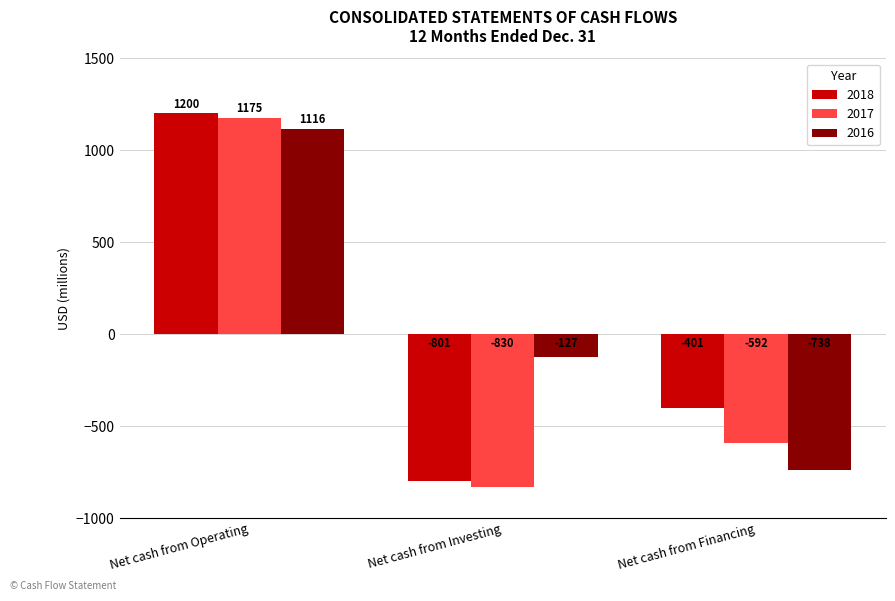

The 2016 series shows 1710 at Net cash from Operating. True or false?

False